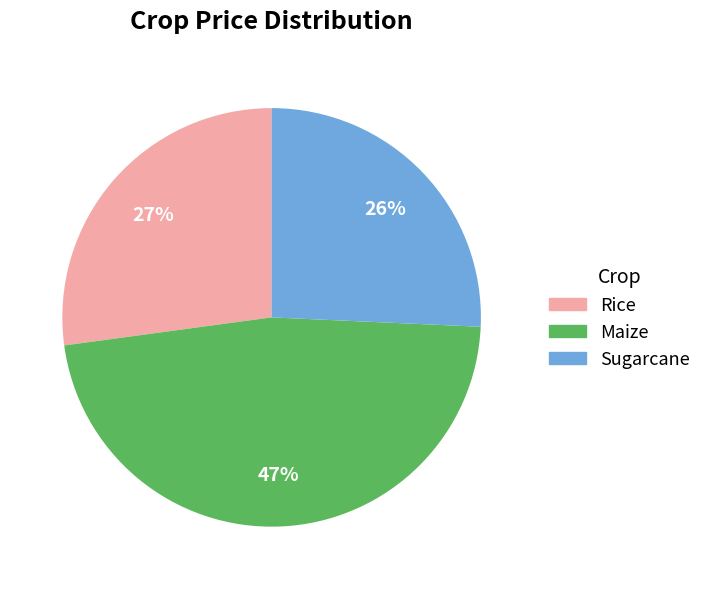

Combined, do Maize and Sugarcane account for over 50%?

Yes